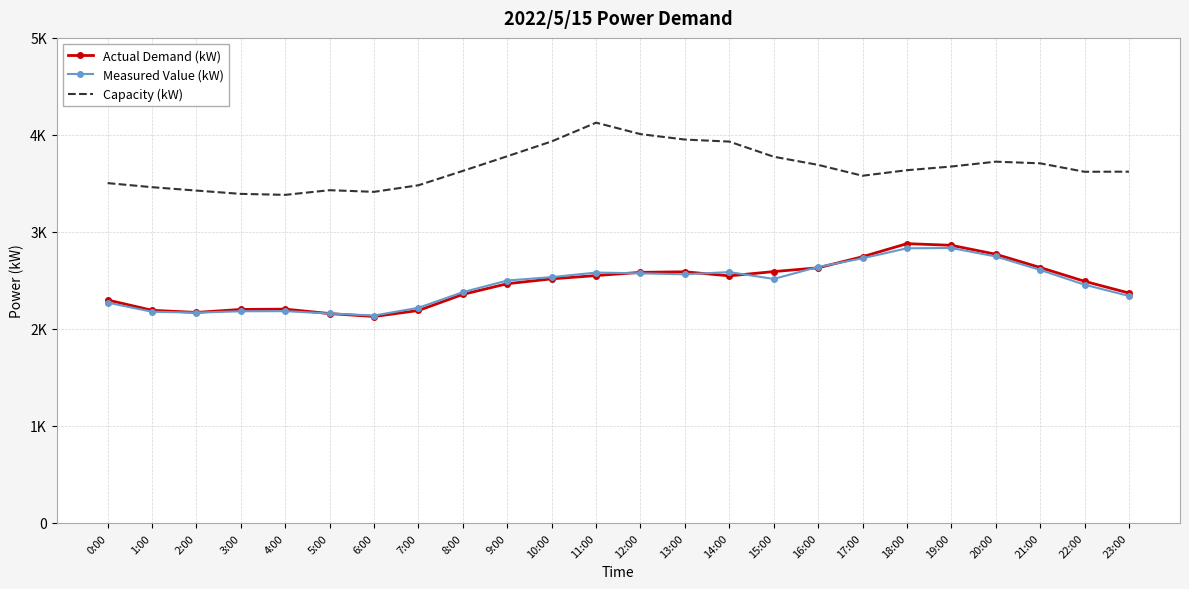

What are all the series names shown in the legend?

Actual Demand (kW), Measured Value (kW), Capacity (kW)